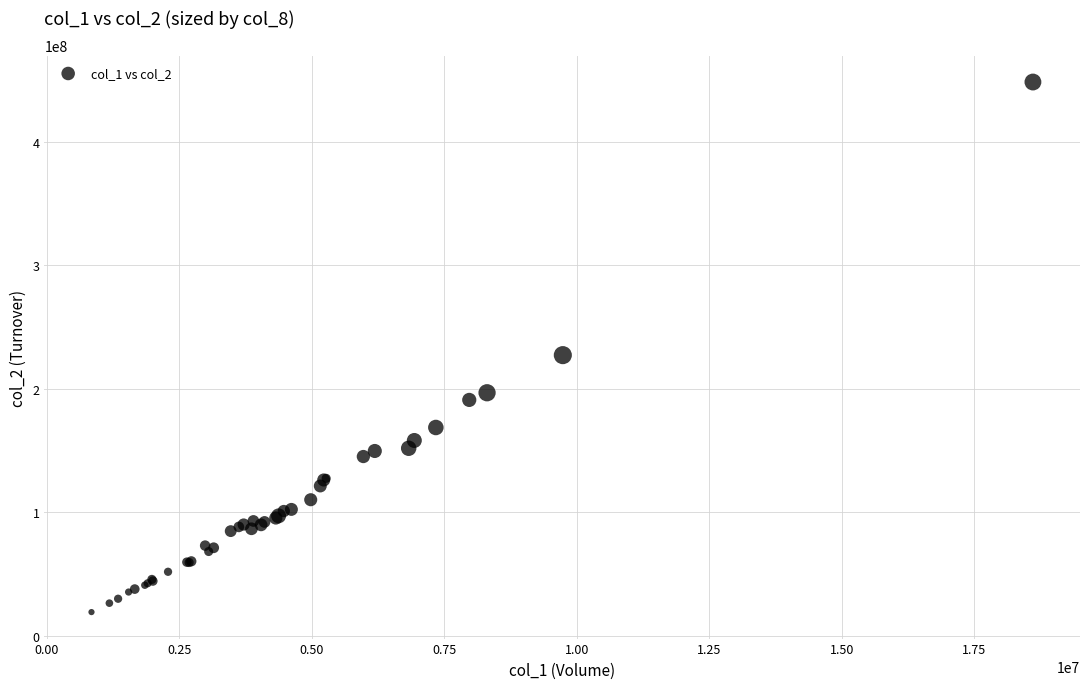

What Y value in the scatter plot is closest to 233663270?

227116973